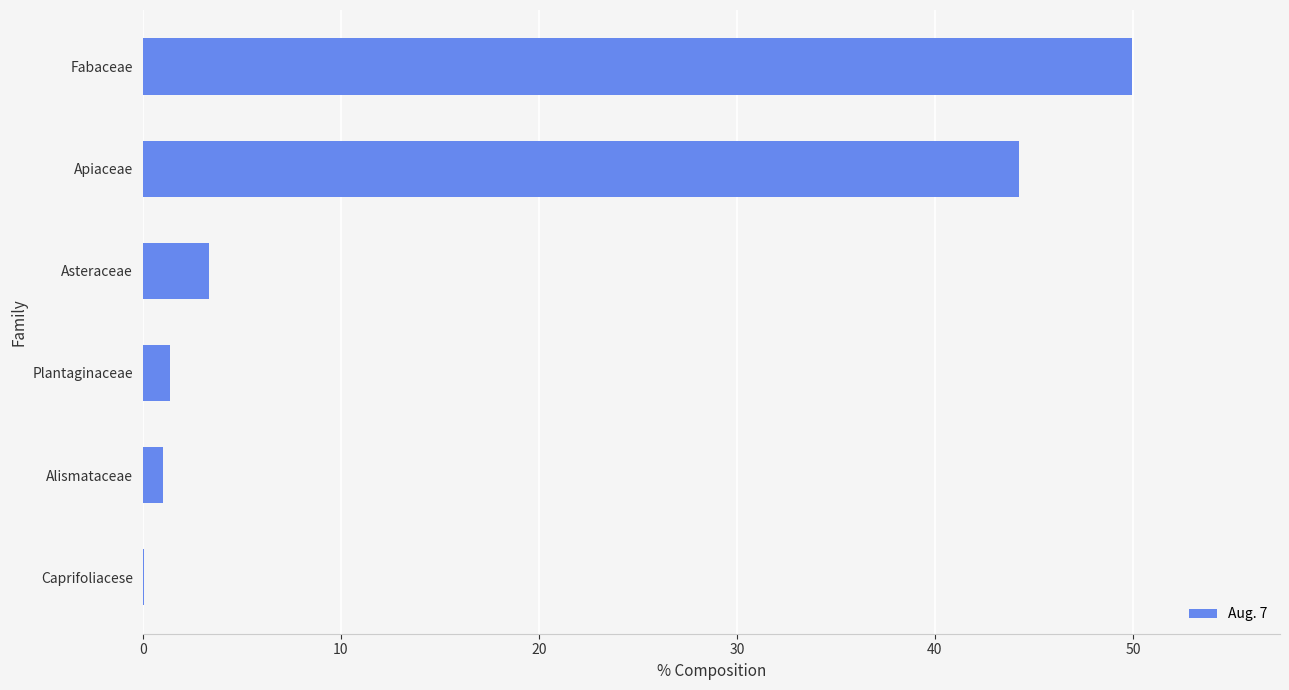

Is it true that the value at Fabaceae is 34.2?

False